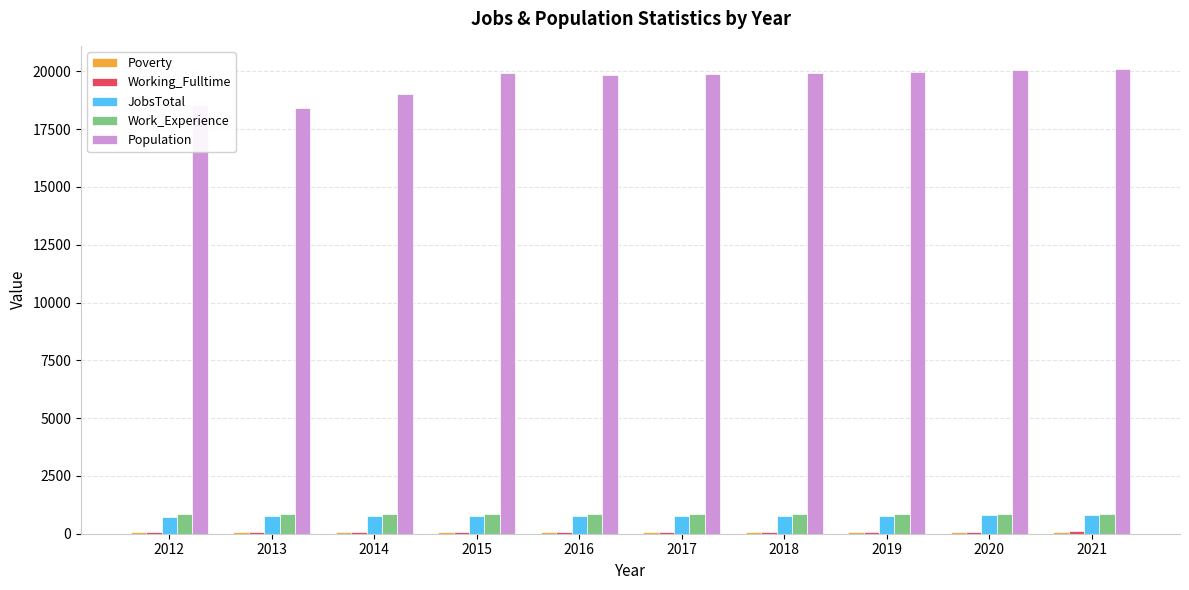

Which series has the largest total across all categories?

Population